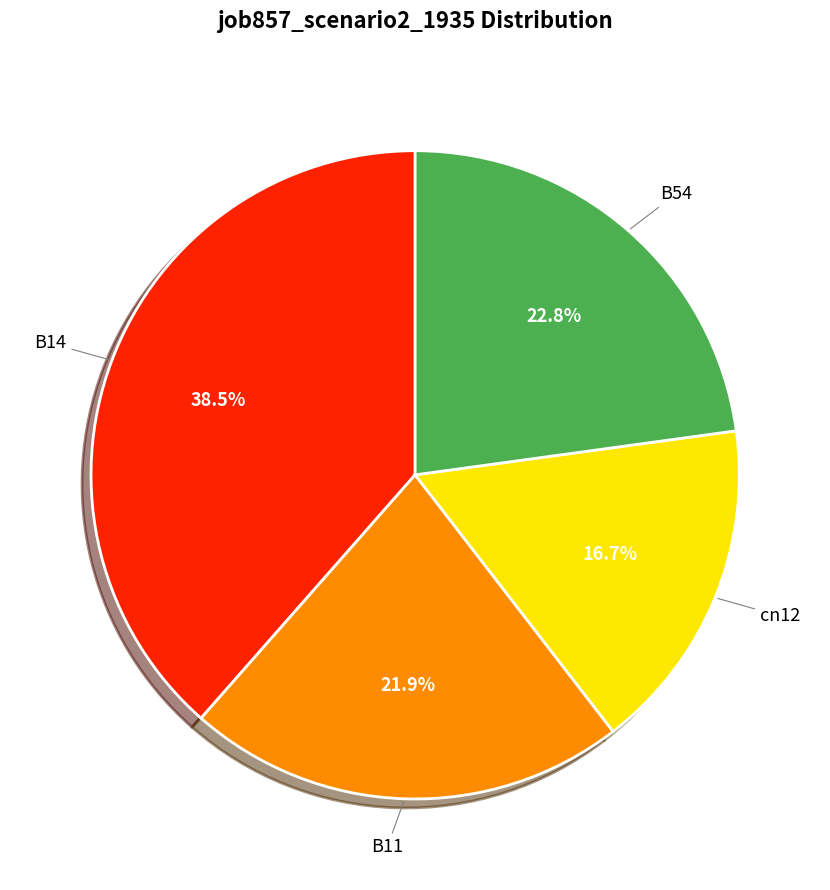

Does any single category account for the majority?

No